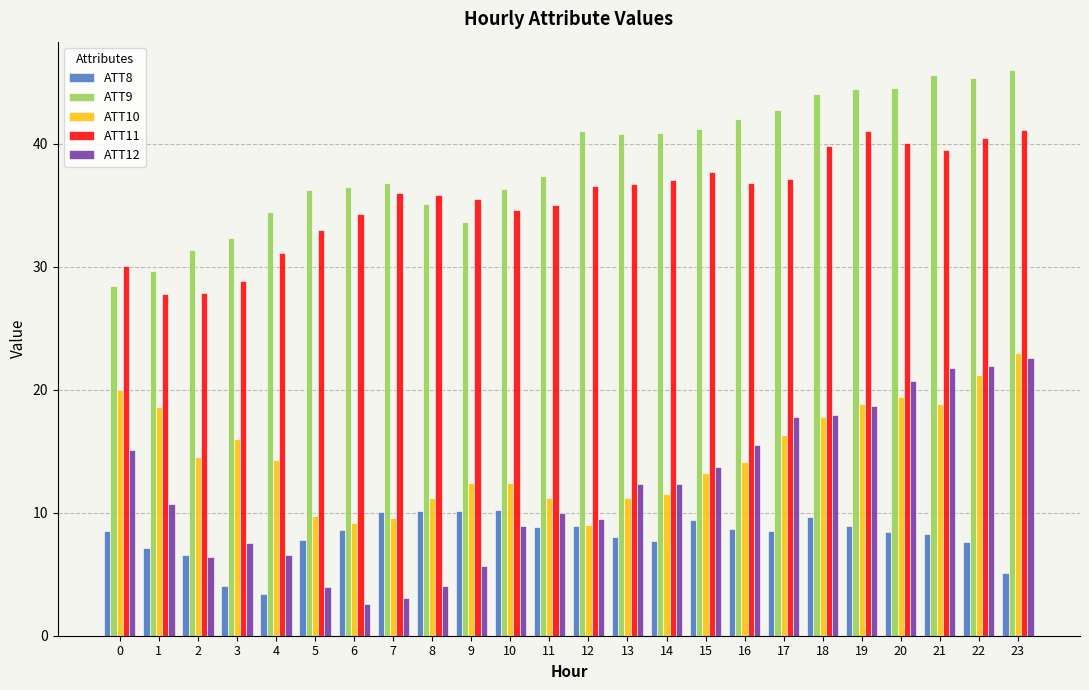

How many data points does each series have?

24